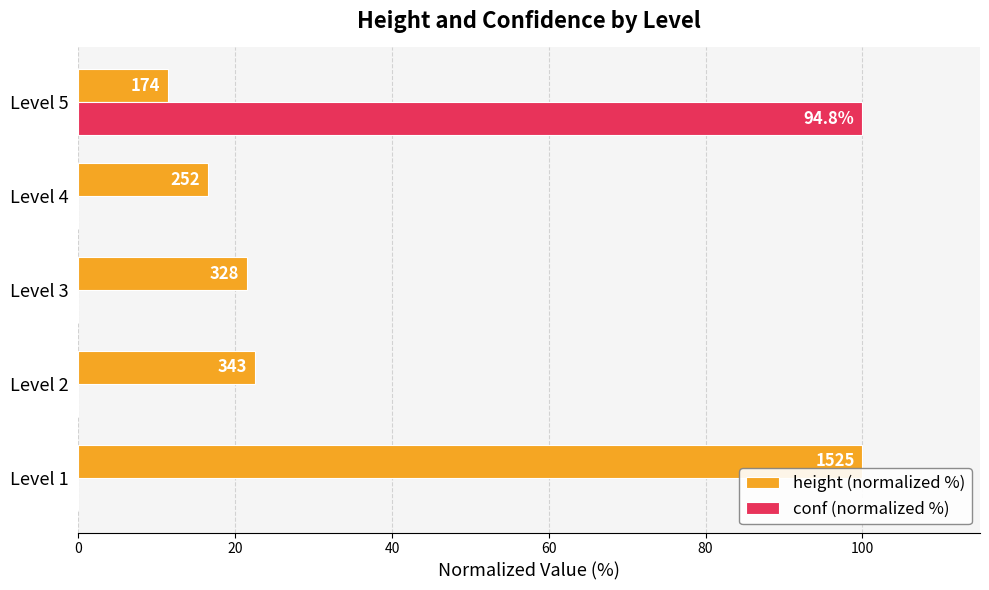

What are all the series names shown in the legend?

height (normalized %), conf (normalized %)